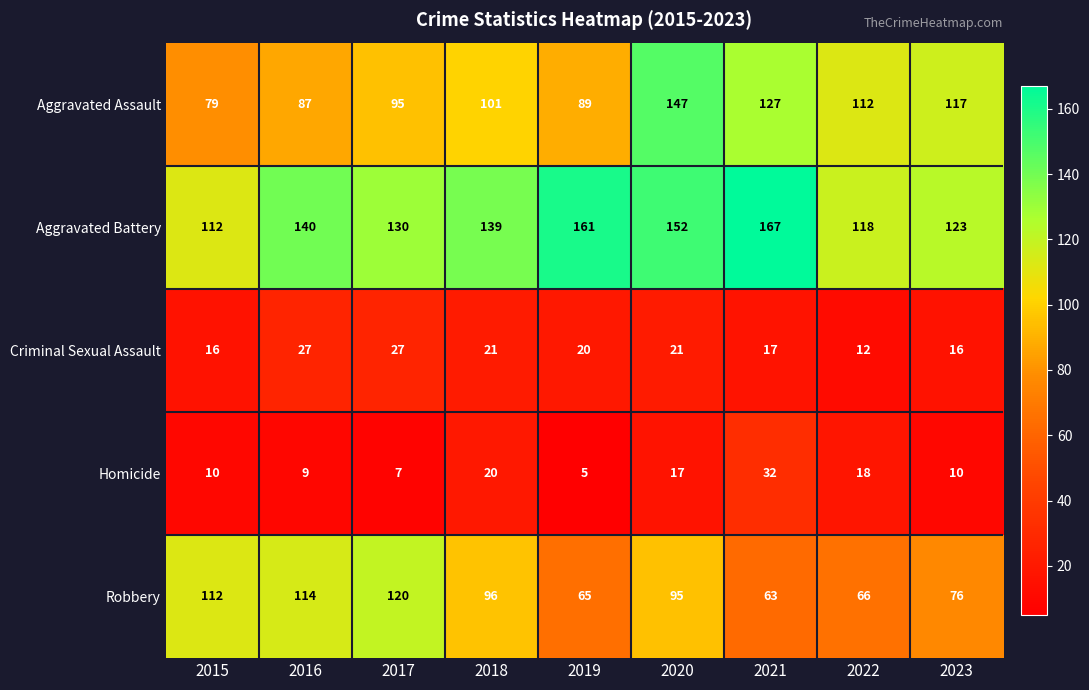

How many series are shown in this chart?

5